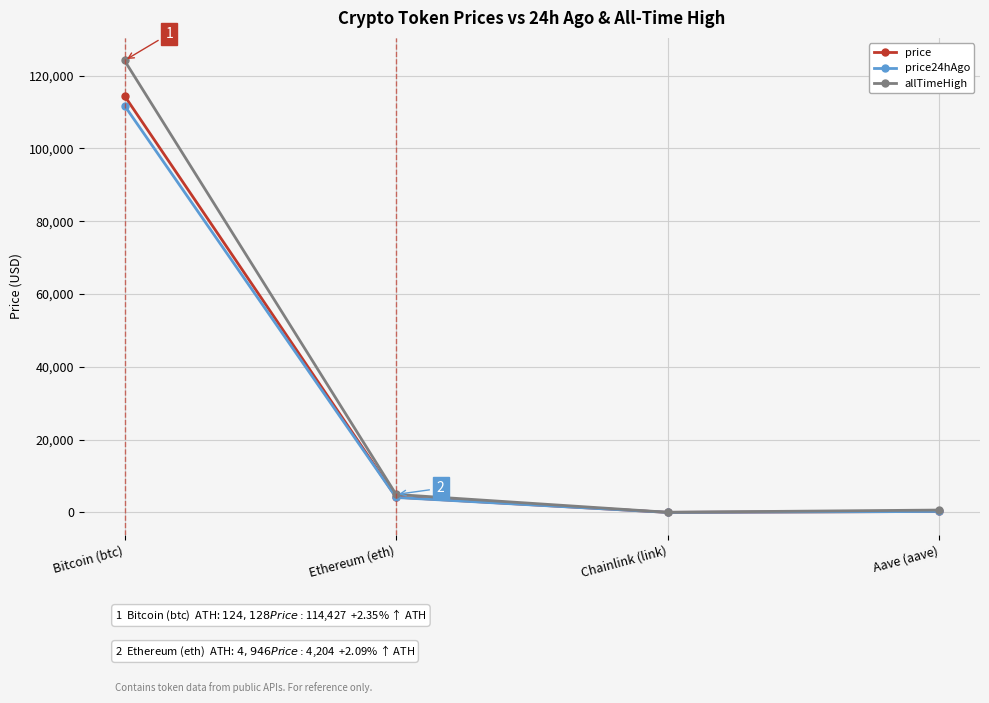

What position from the left is Chainlink (link)?

3